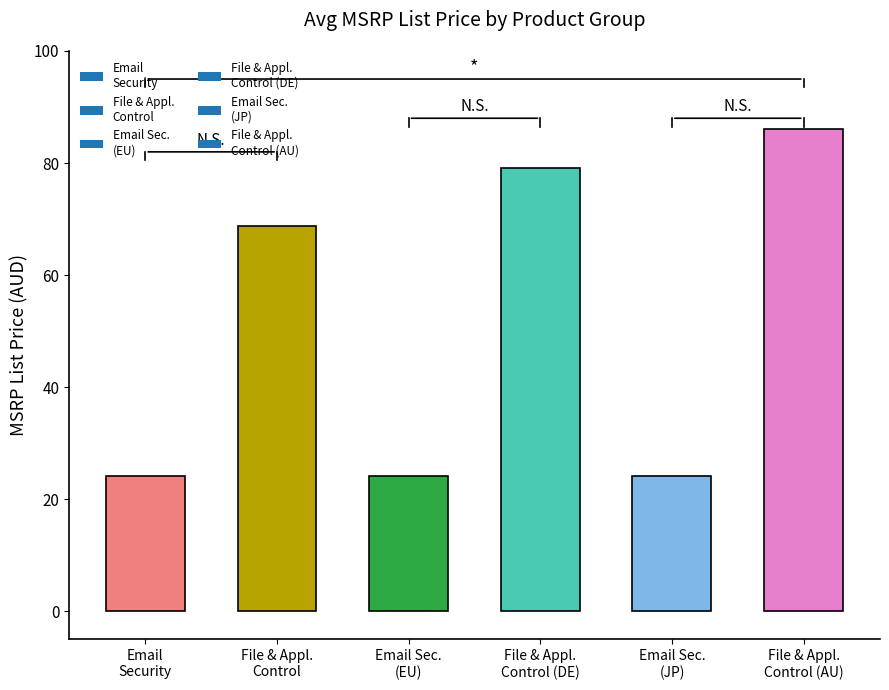

What is the value of the 6th bar from the left?

86.0